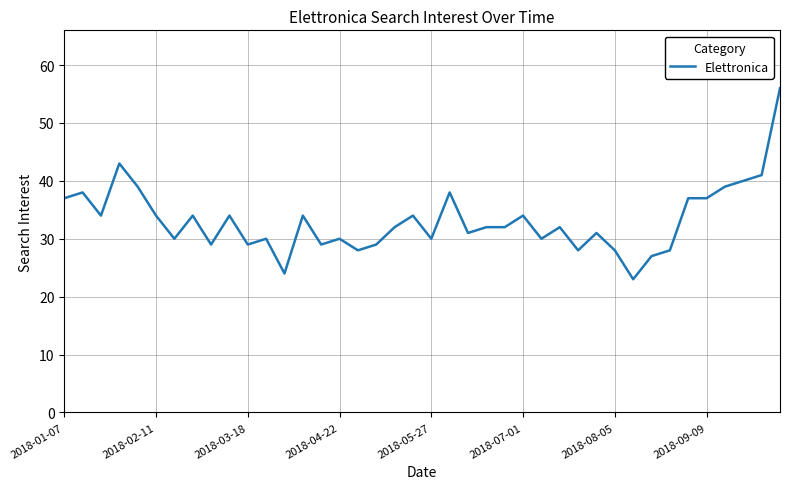

What is the minimum value shown in the chart?

23